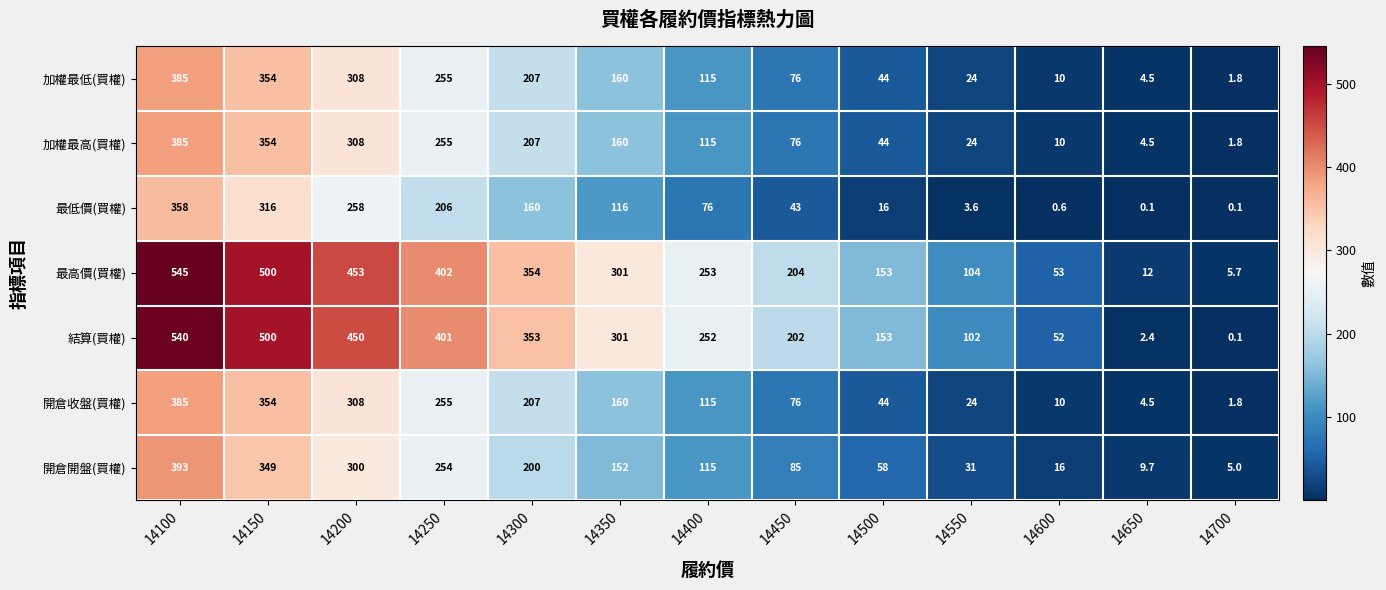

What is the minimum value shown in the chart?

0.1